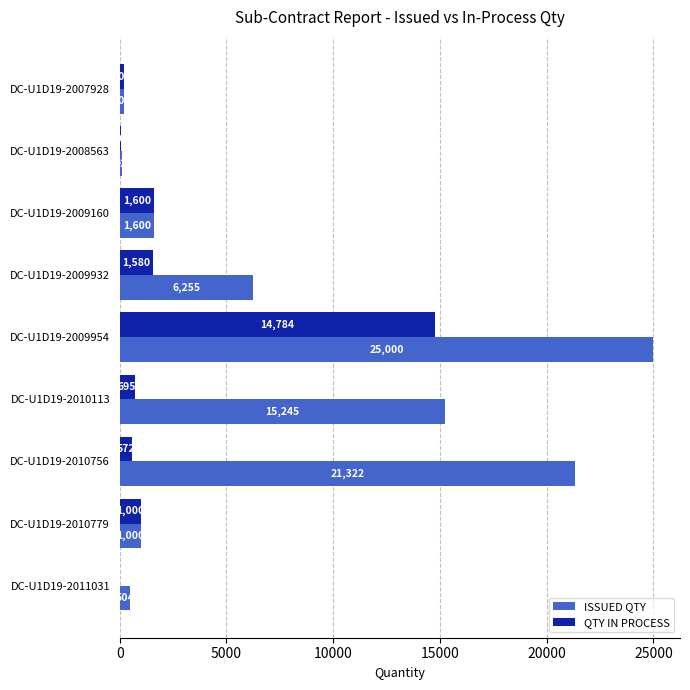

What is the sum of the ISSUED QTY values at DC-U1D19-2009954 and DC-U1D19-2010756?

46322